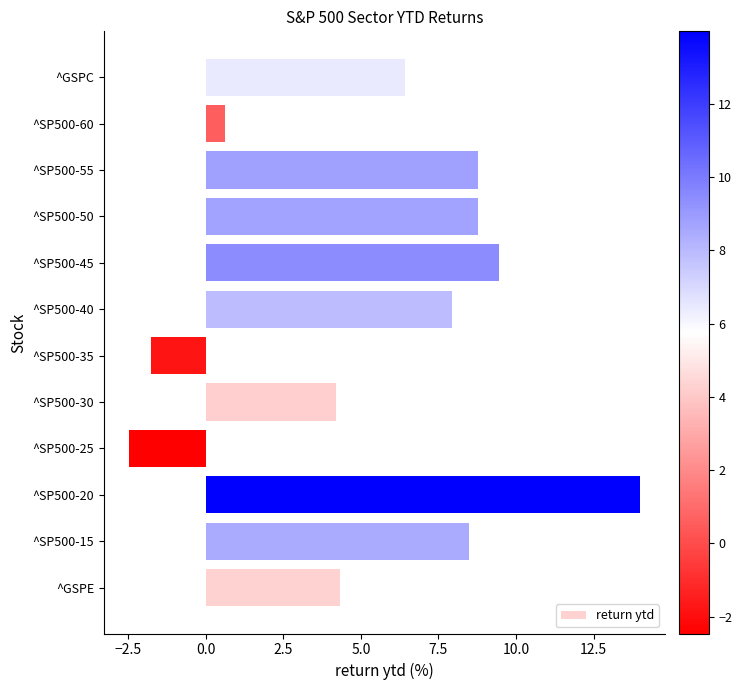

Reading bottom to top, what are all the values shown in this chart?

4.3	8.5	14.0	-2.5	4.2	-1.8	7.9	9.4	8.8	8.8	0.6	6.4